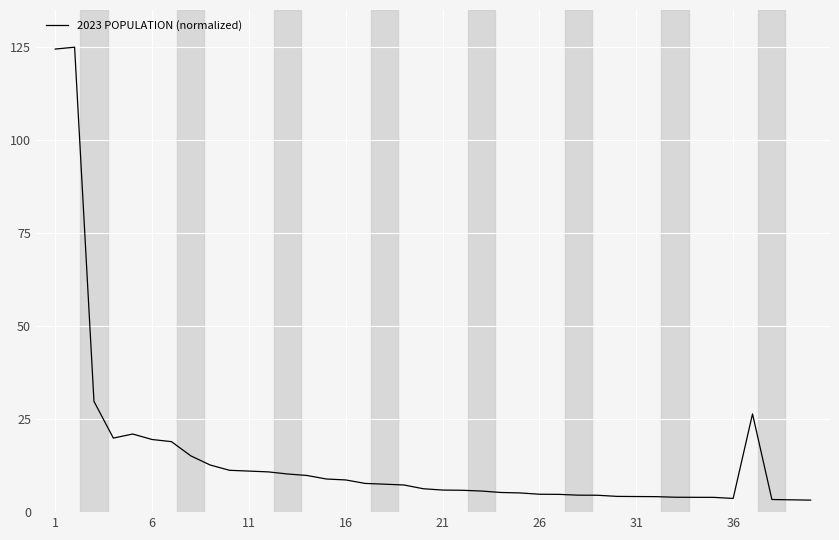

What is the difference between the maximum and minimum values?

121.8